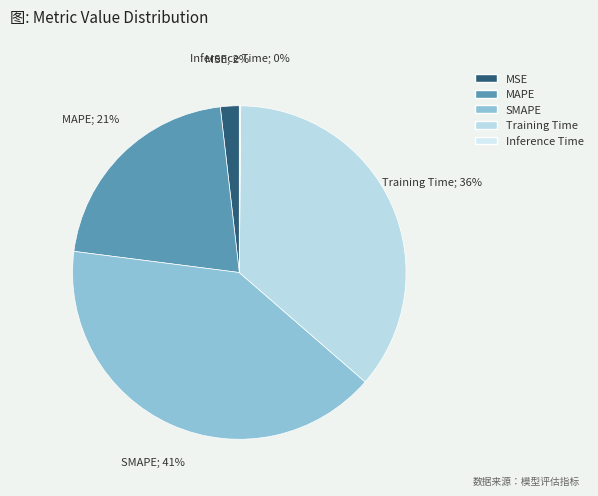

Count the number of slices in the pie.

5